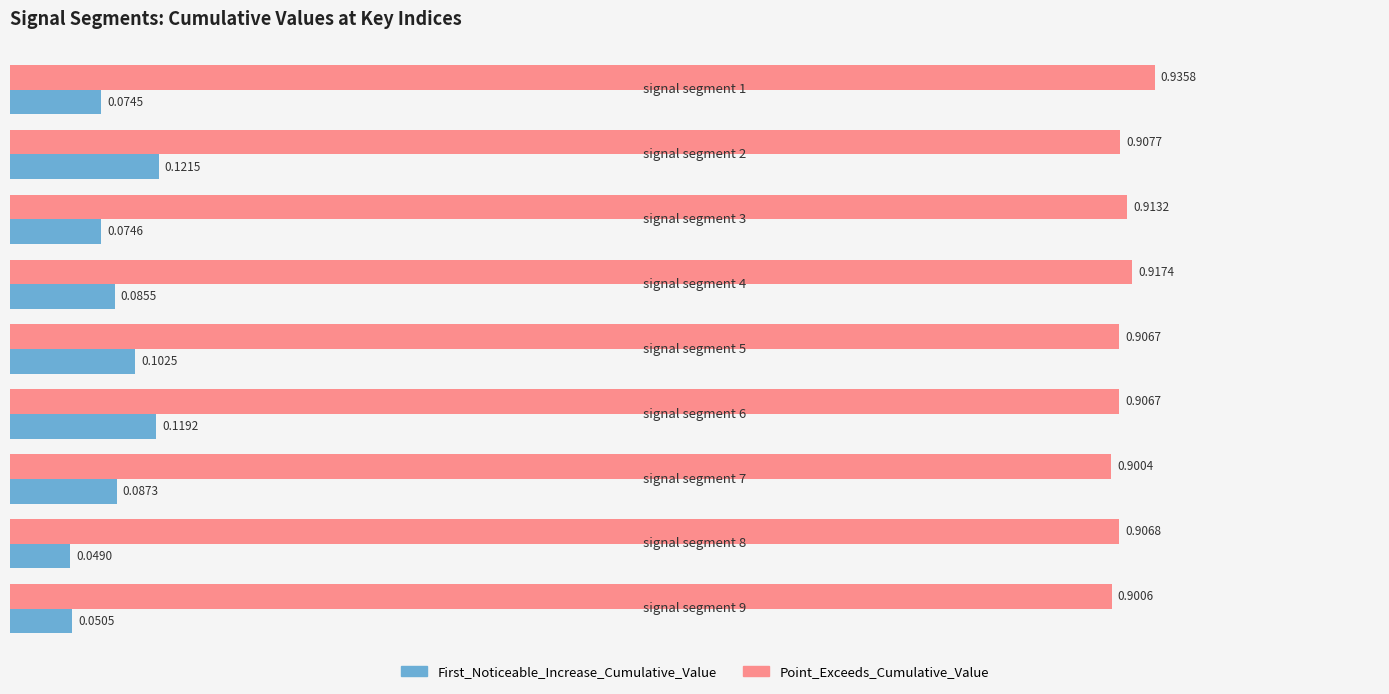

Which series has the largest range (max minus min)?

First_Noticeable_Increase_Cumulative_Value